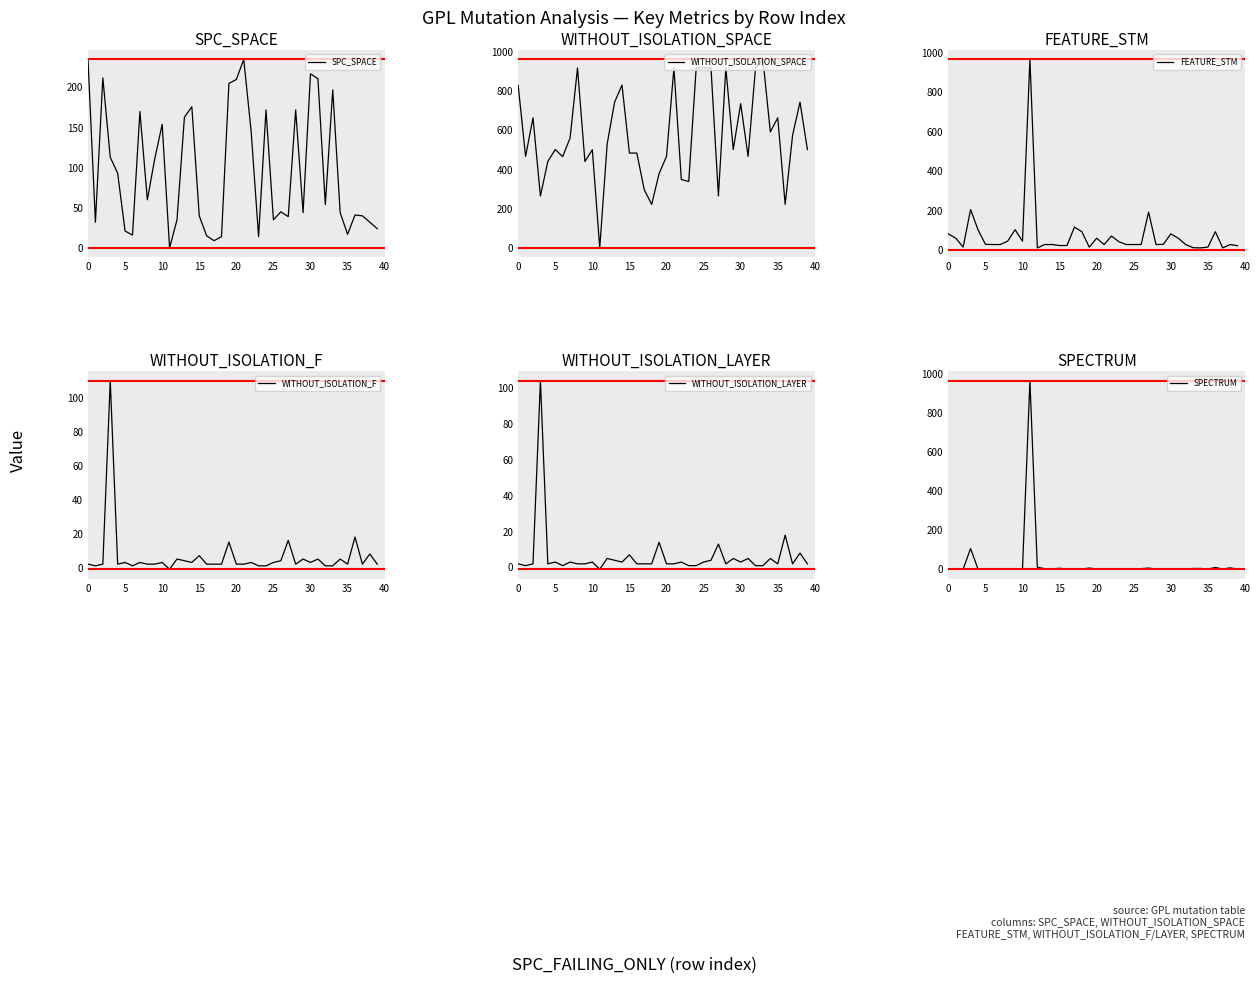

What are all the series names shown in the legend?

SPC_SPACE, WITHOUT_ISOLATION_SPACE, FEATURE_STM, WITHOUT_ISOLATION_F, WITHOUT_ISOLATION_LAYER, SPECTRUM